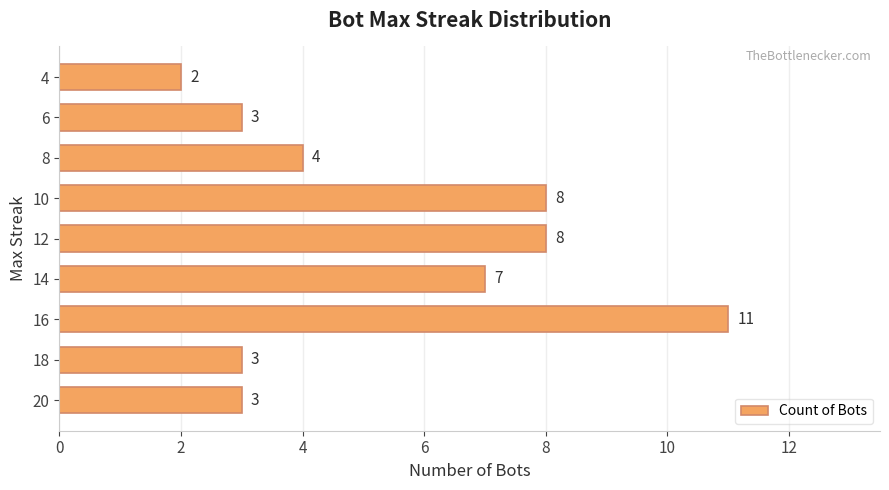

Approximately how many times larger is the value at 10 compared to 14?

1.1